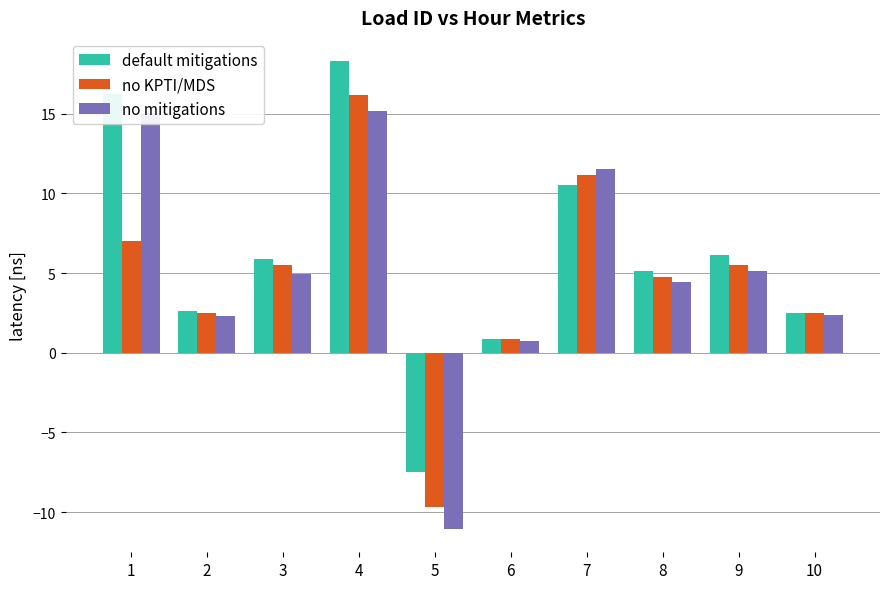

At how many categories does at least one series exceed 9?

3